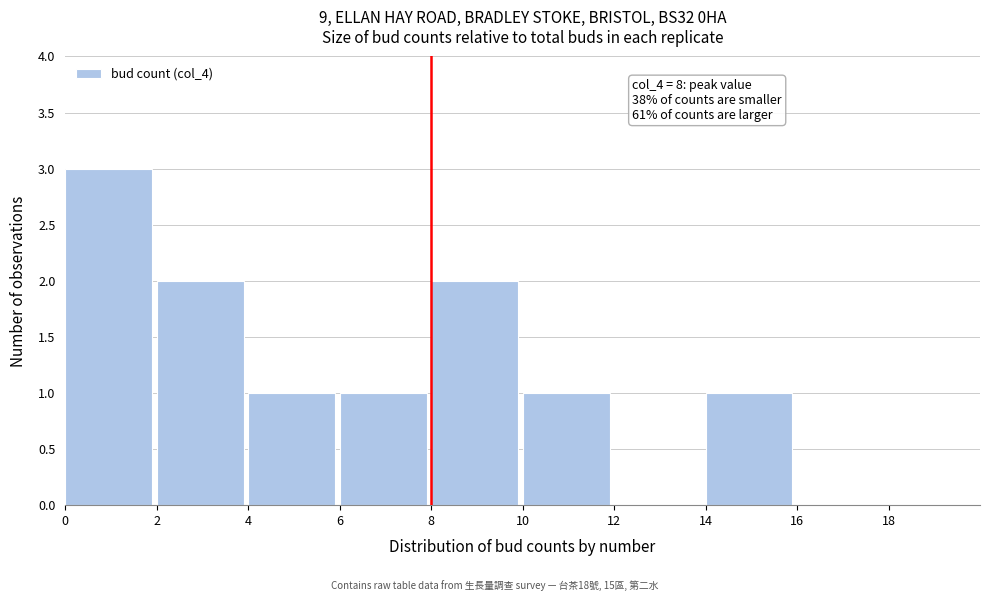

Which range on the x-axis has the tallest bar?

0 to 2